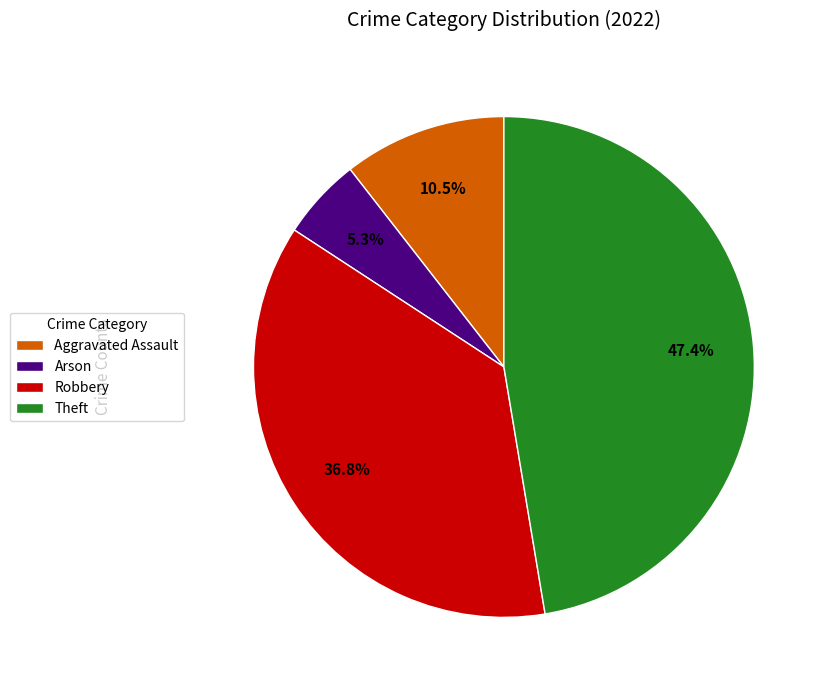

Is there any slice that represents more than half of the pie?

No